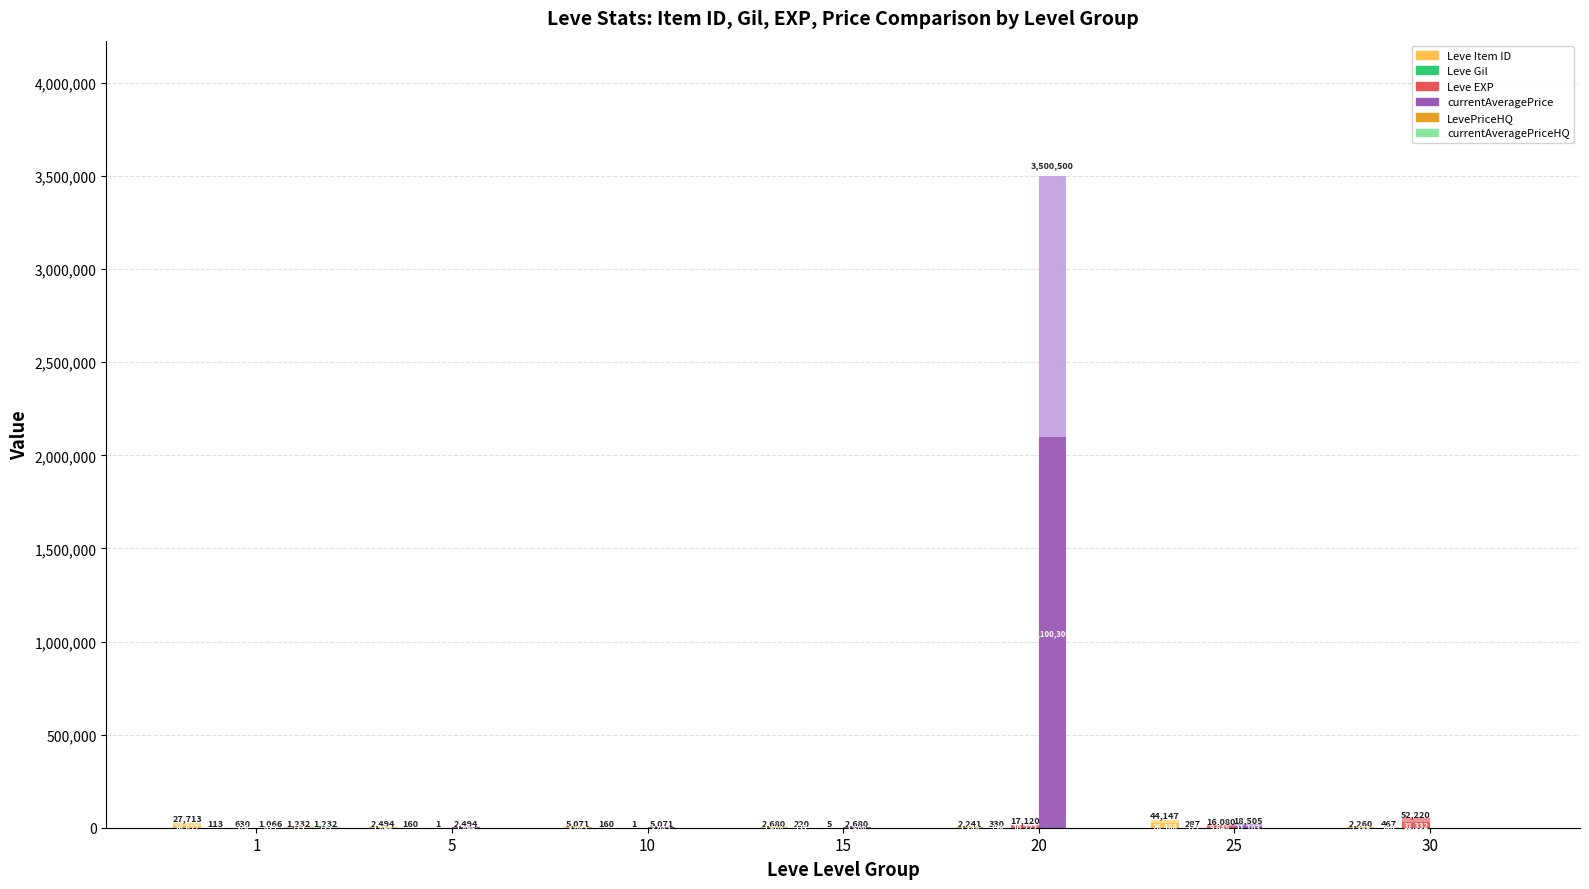

The currentAveragePrice series shows 426.4 at 1. True or false?

True